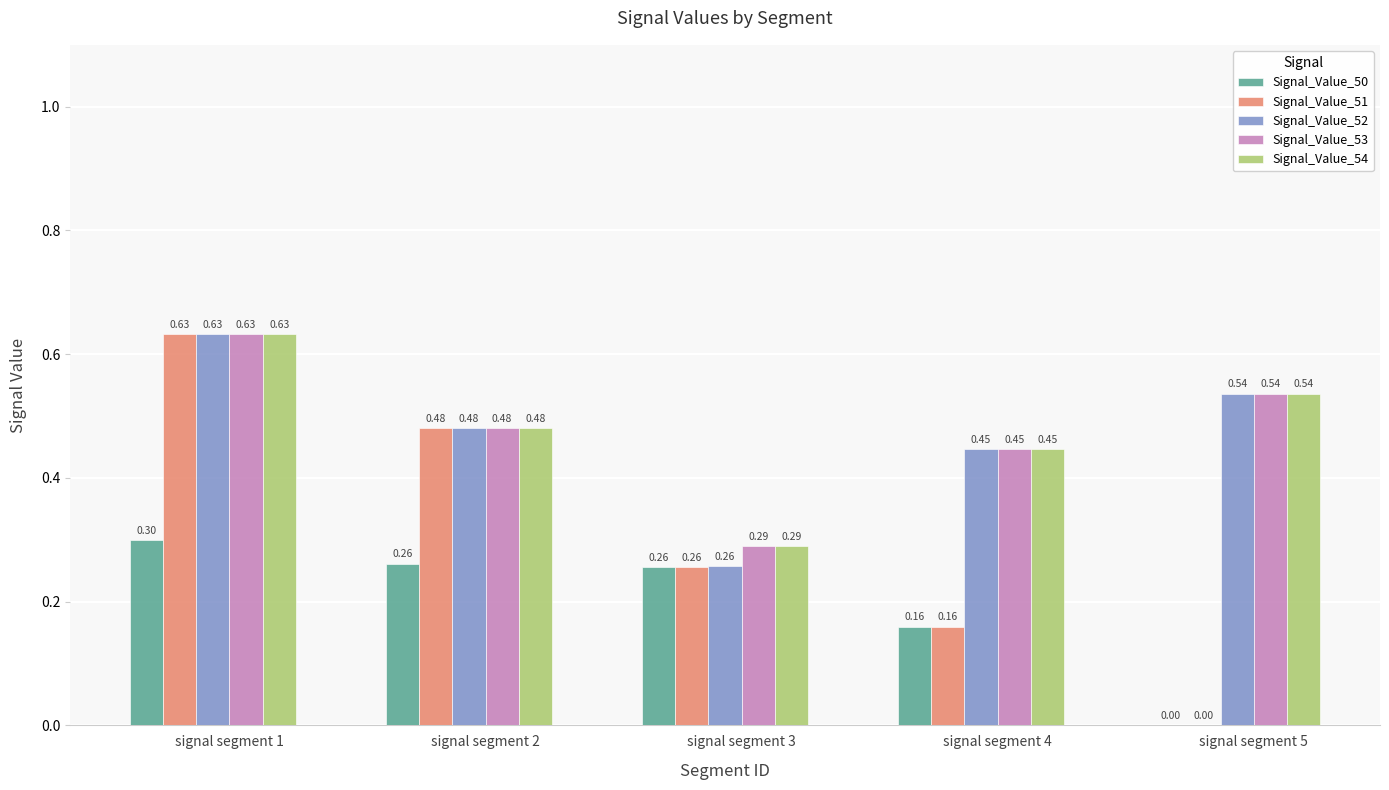

At which category is the sum across all series the highest?

signal segment 1